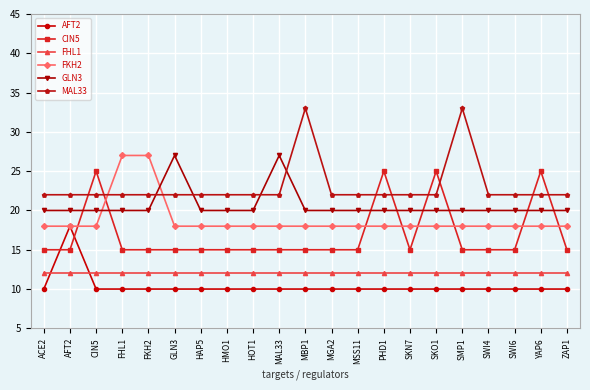

In GLN3, how many points are higher than both neighbors (excluding endpoints)?

2